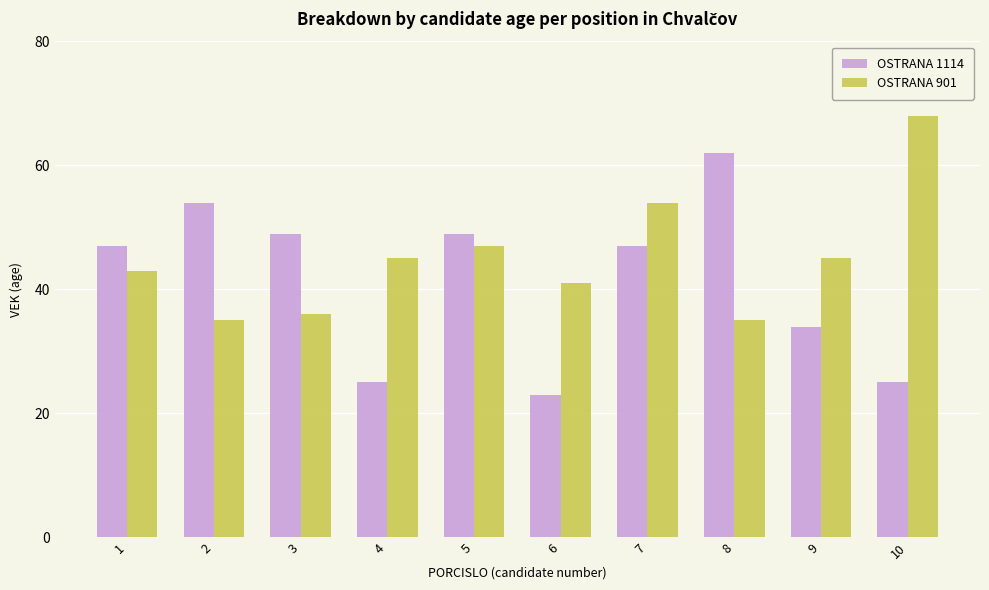

How many bars are there in total?

20